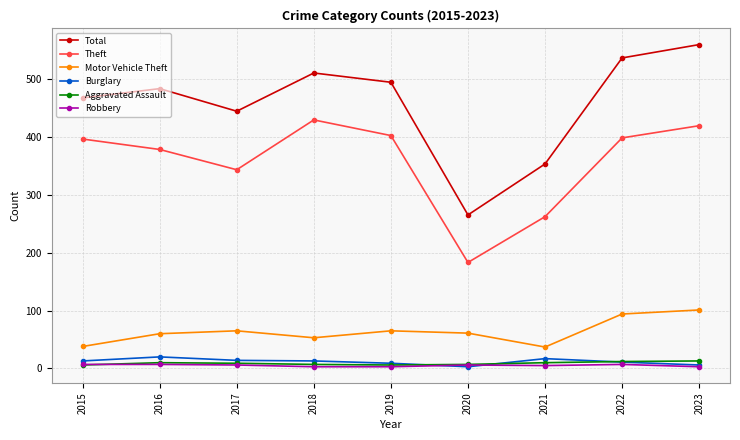

What is the greatest value displayed?

559